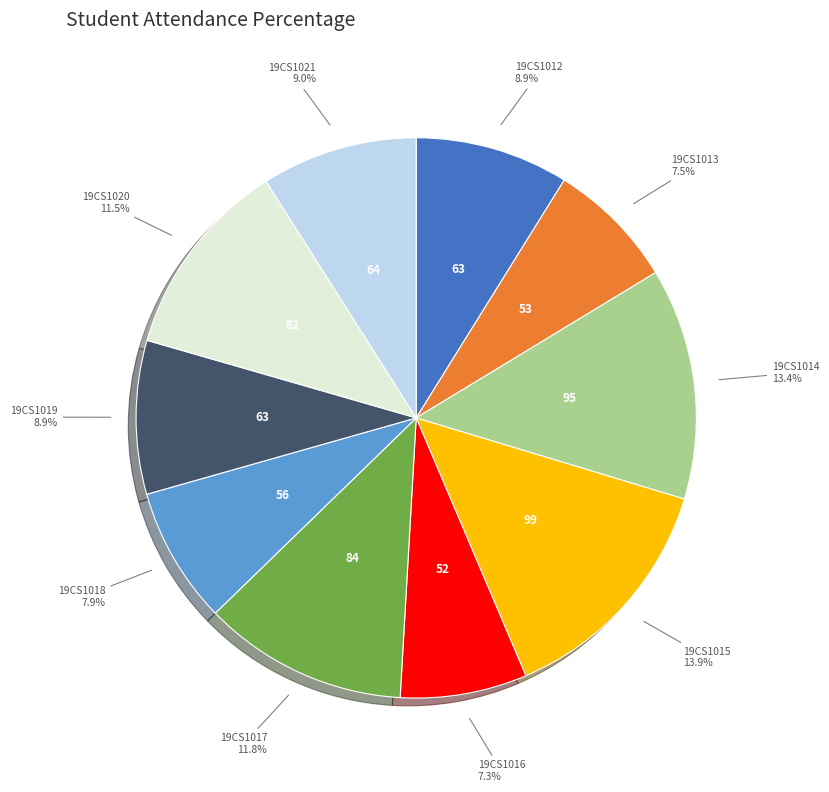

True or false: 19CS1017 accounts for 12% of the total.

True